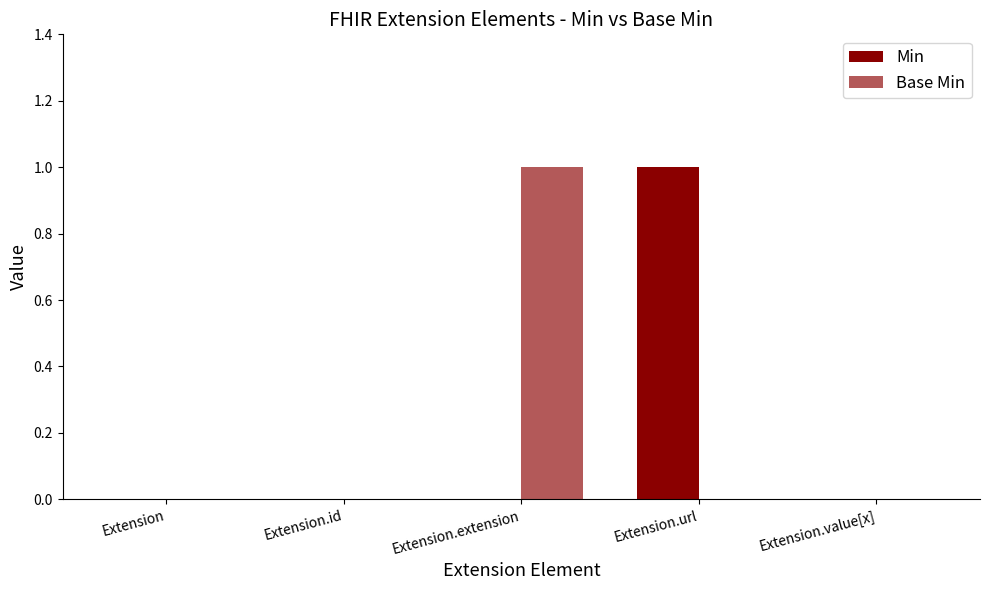

Does the chart contain stacked bars?

No